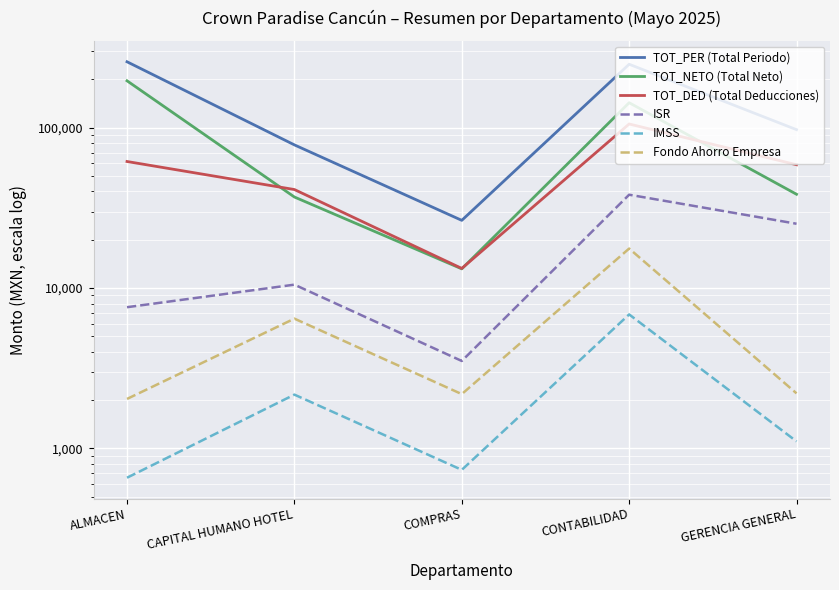

Is it true that IMSS equals 1107.5 at GERENCIA GENERAL?

True